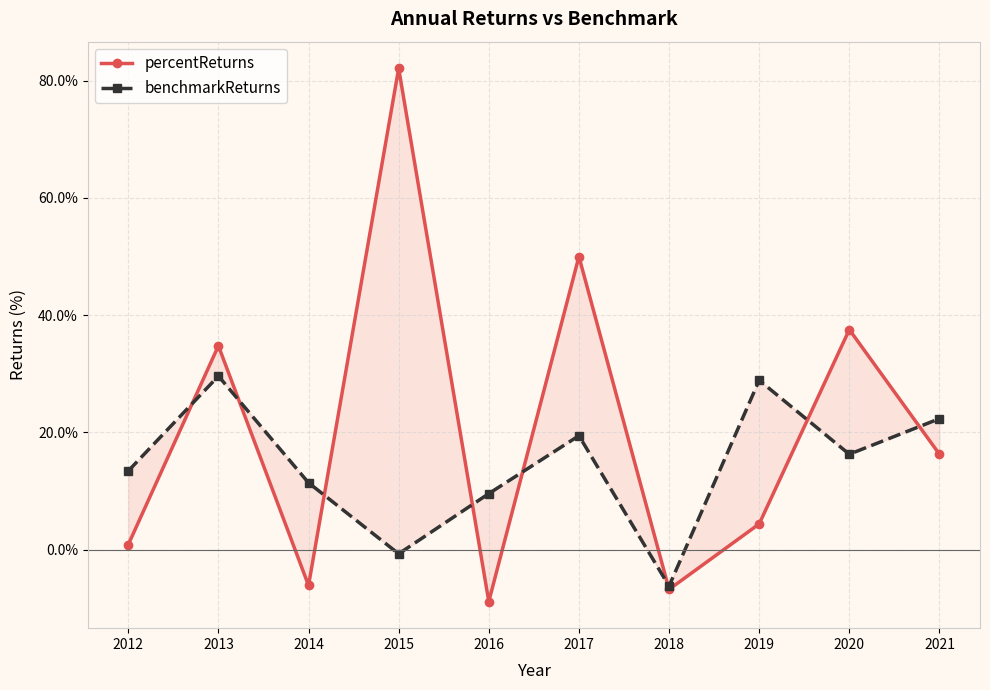

True or false: percentReturns and benchmarkReturns cross at least once.

True